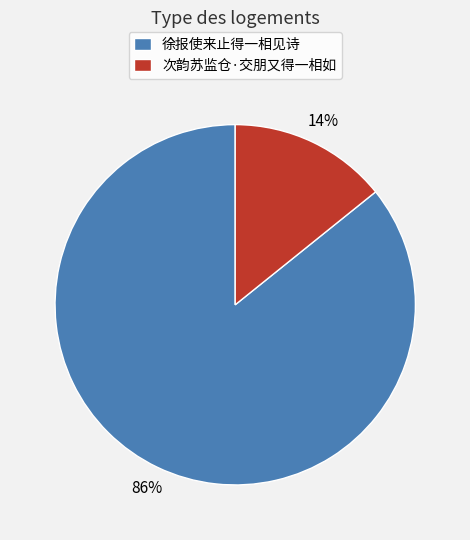

Is 次韵苏监仓·交朋又得一相如 the majority of the pie?

No